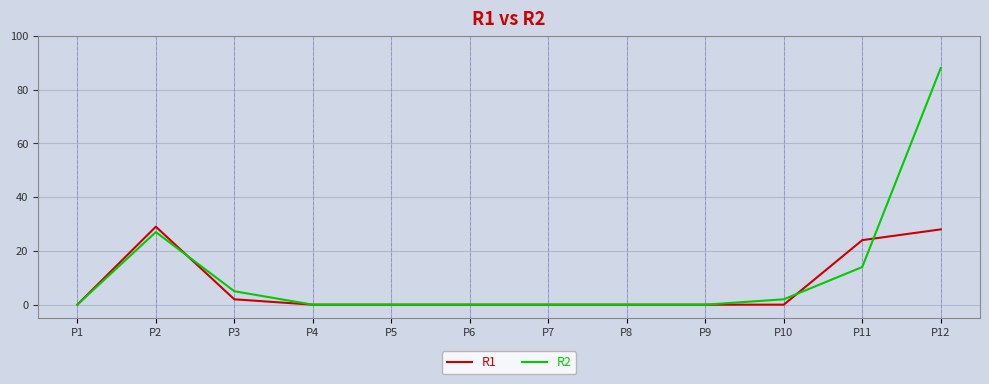

What is the maximum value shown in the chart?

88